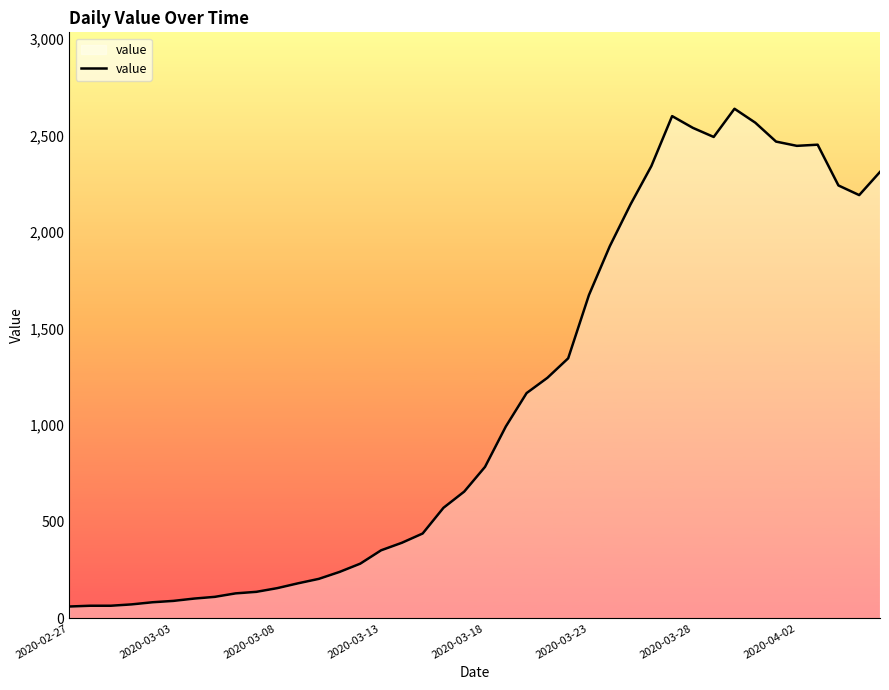

What is the maximum value shown in the chart?

2638